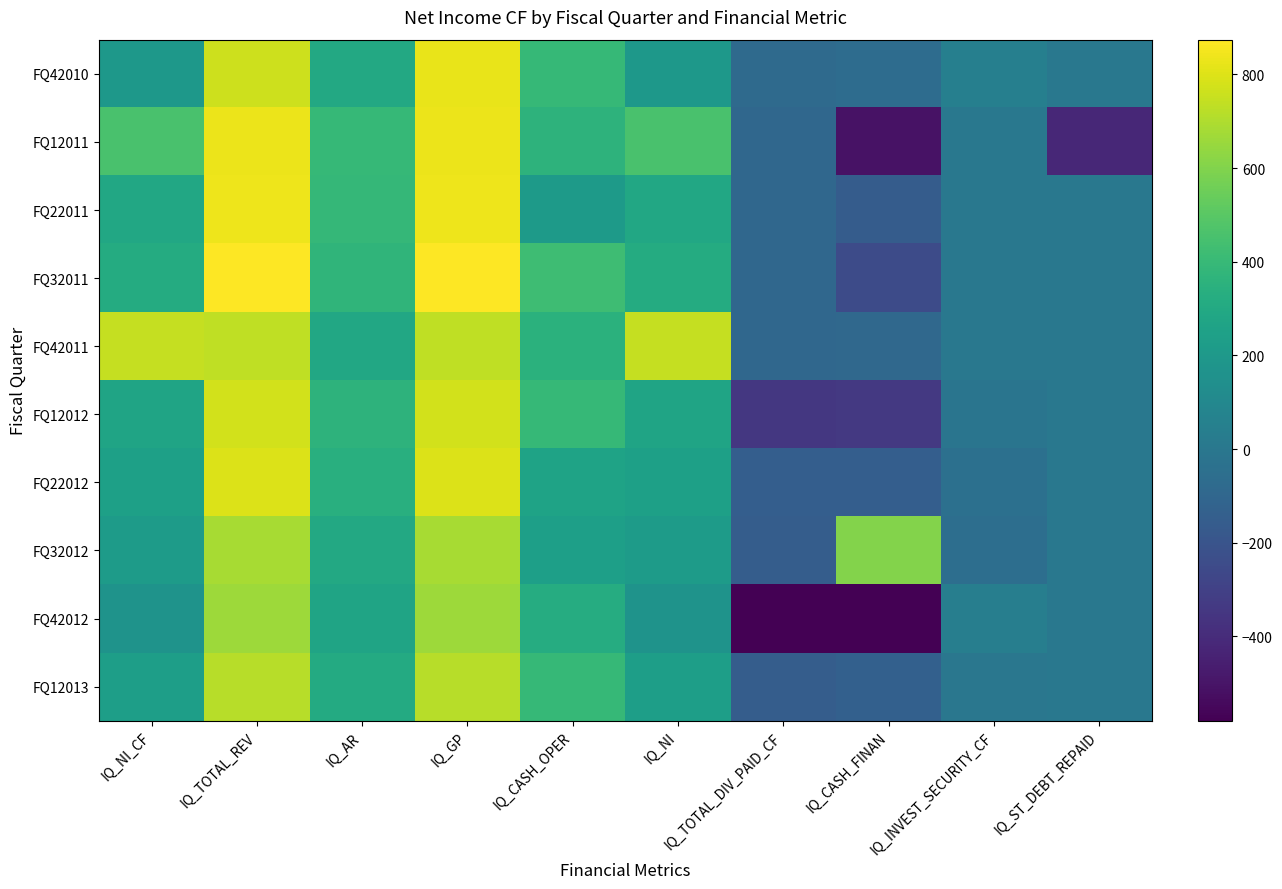

What is the smallest value displayed?

-580.0